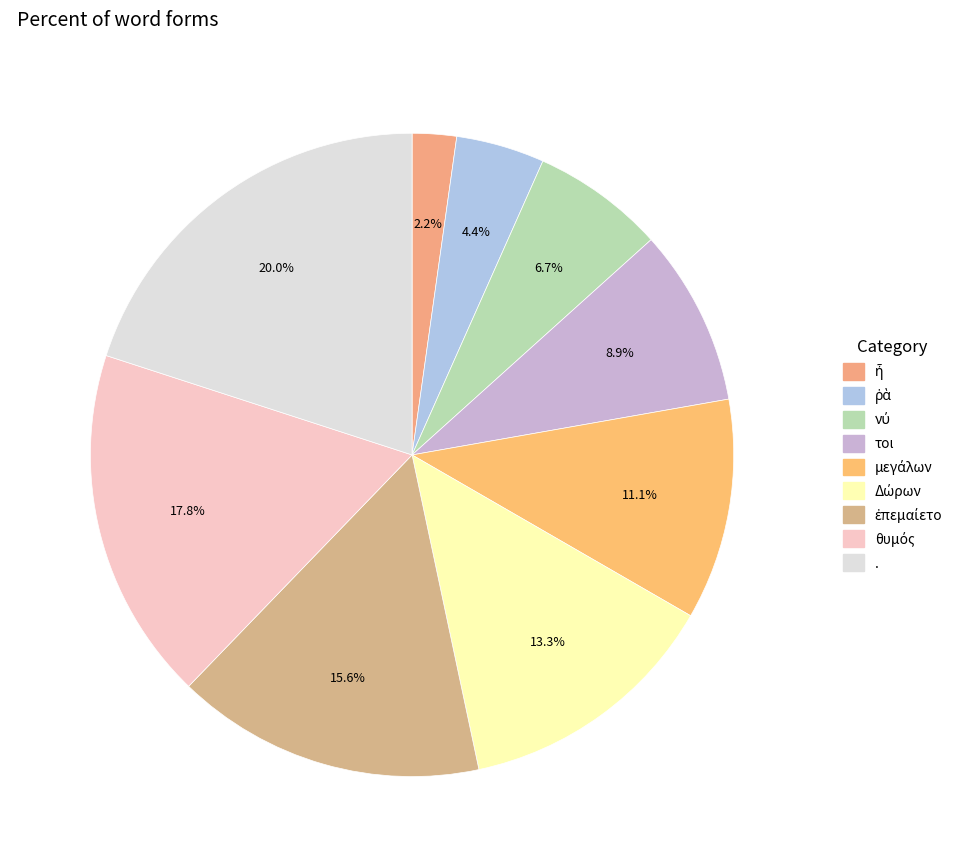

Which slice is the smallest?

ἦ